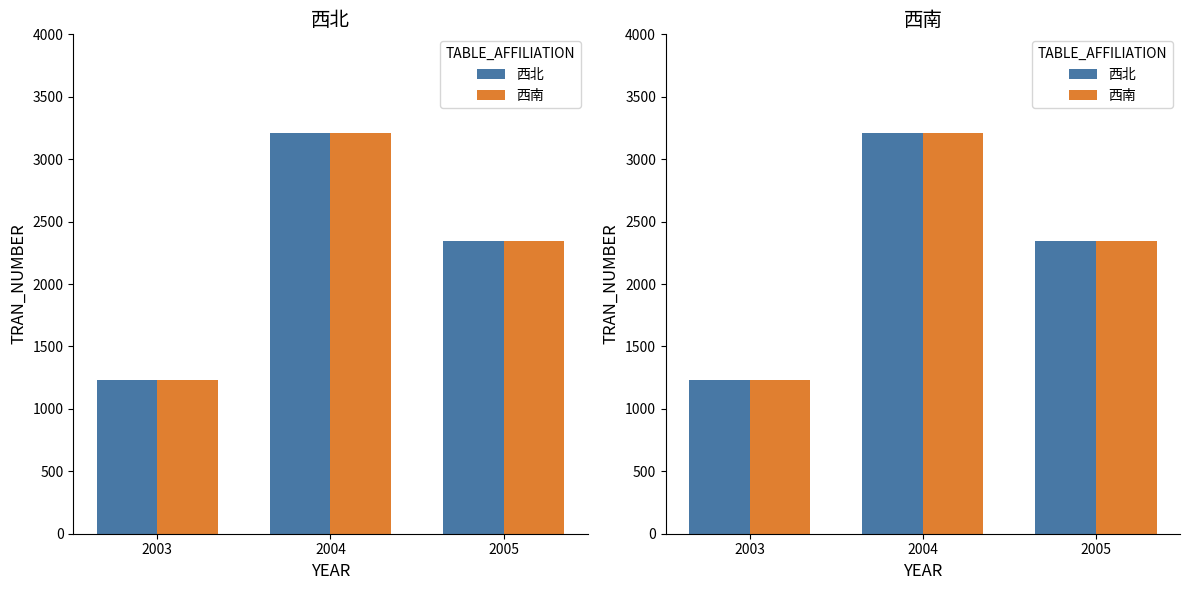

At which label does 西南 first exceed 2343?

2004